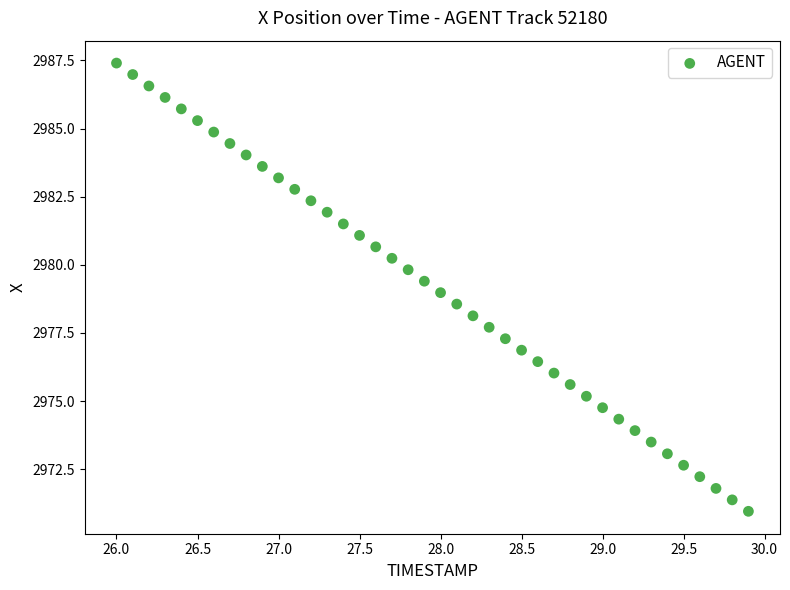

What is the range of Y values (max minus min)?

16.4